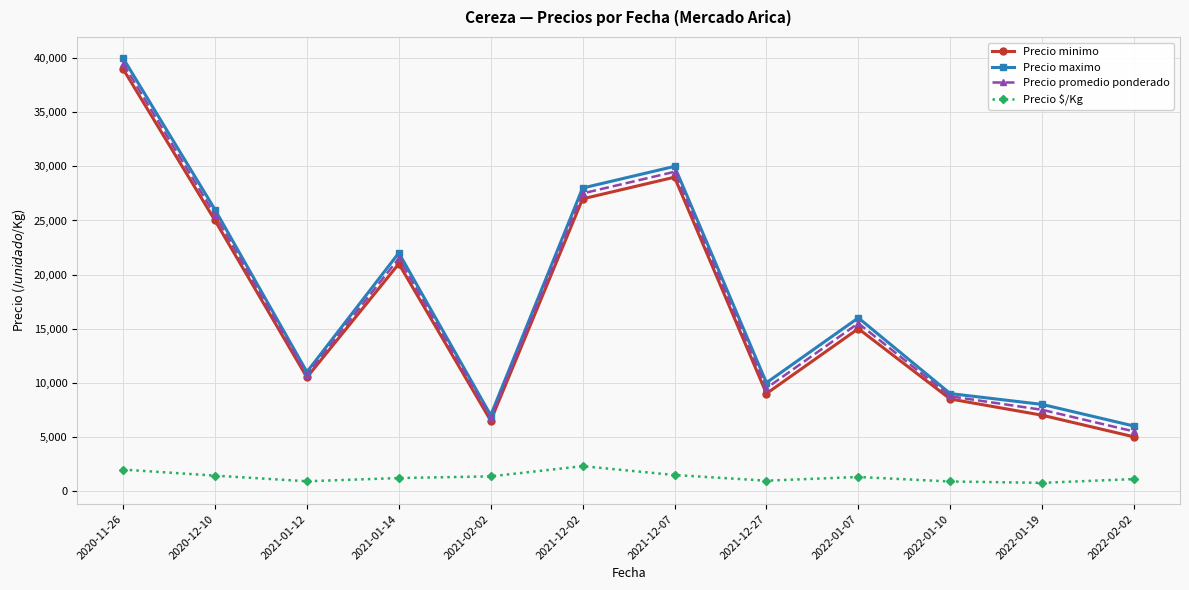

What is the average value of the Precio minimo series?

16875